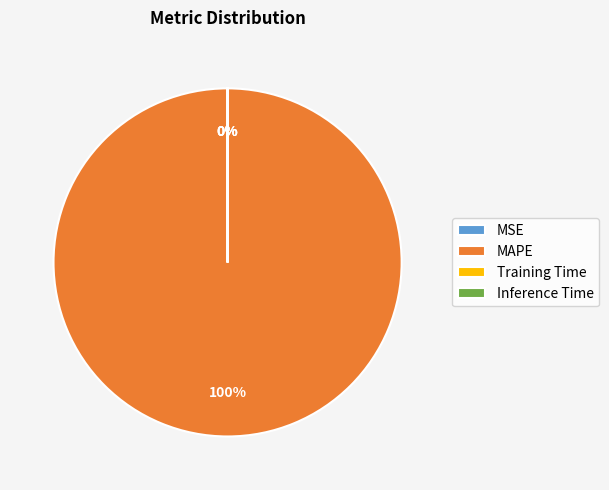

True or false: SMAPE accounts for 1% of the total.

False